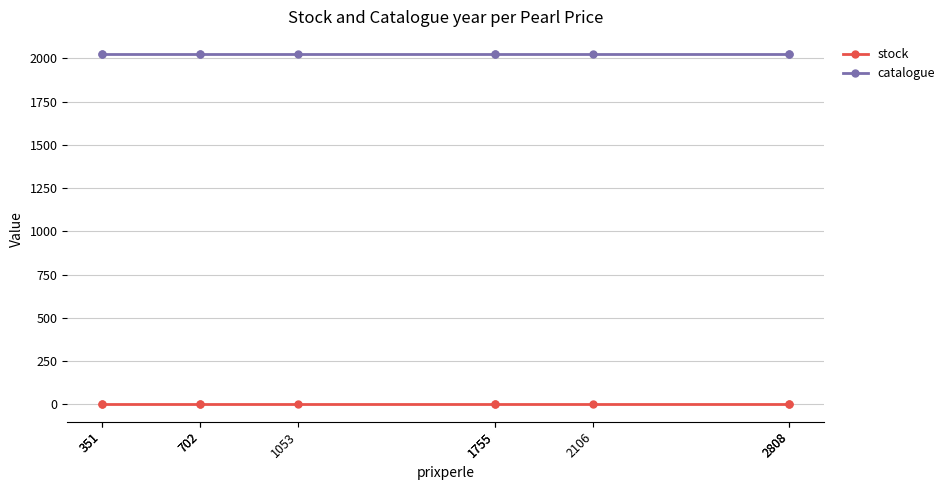

Which series has the largest total across all categories?

catalogue